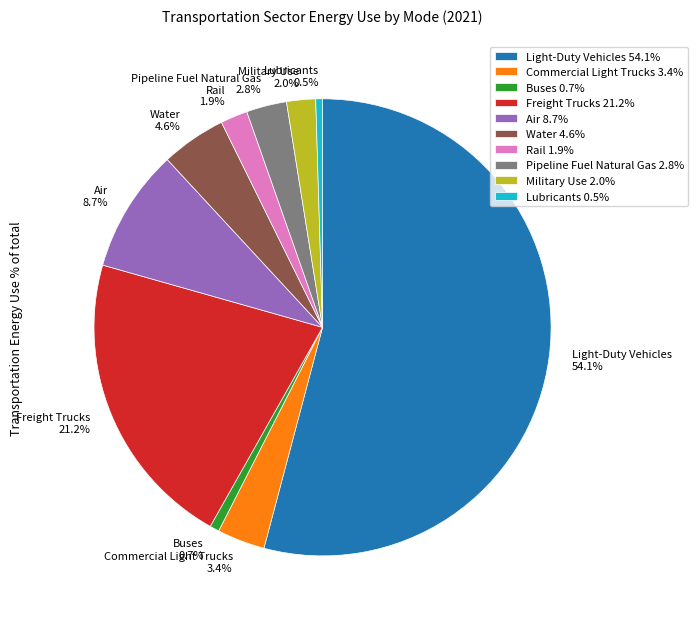

What is the total percentage of Buses 0.7% and Air 8.7%?

9.4%